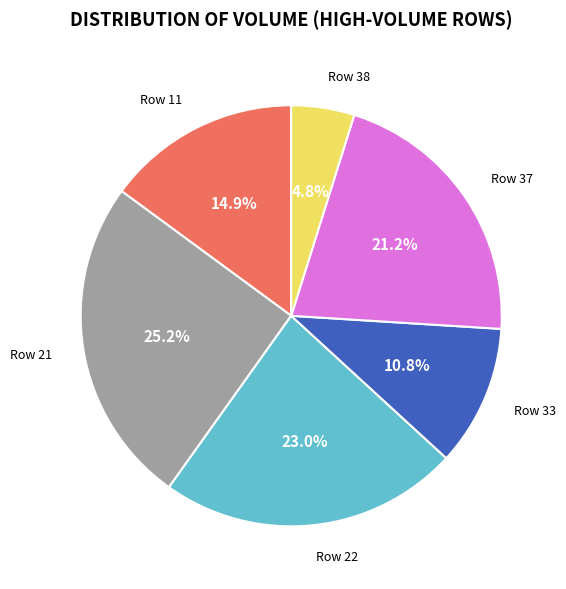

Is there a majority slice in this chart?

No